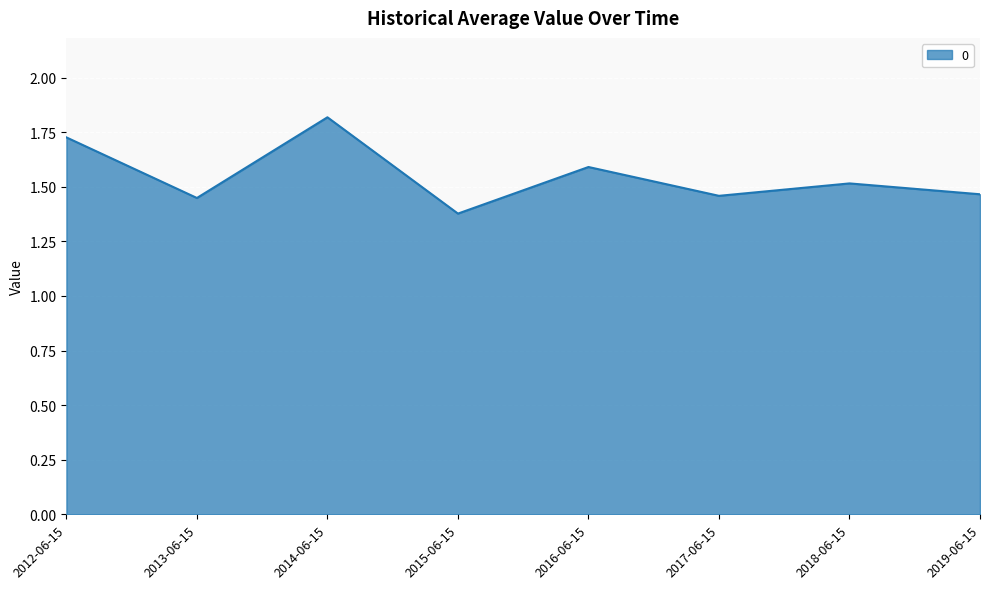

What is the average value?

1.6